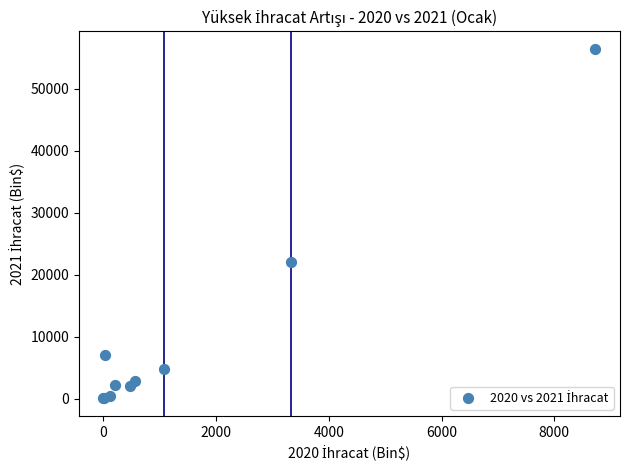

What Y value in the scatter plot is closest to 28238?

21994.2